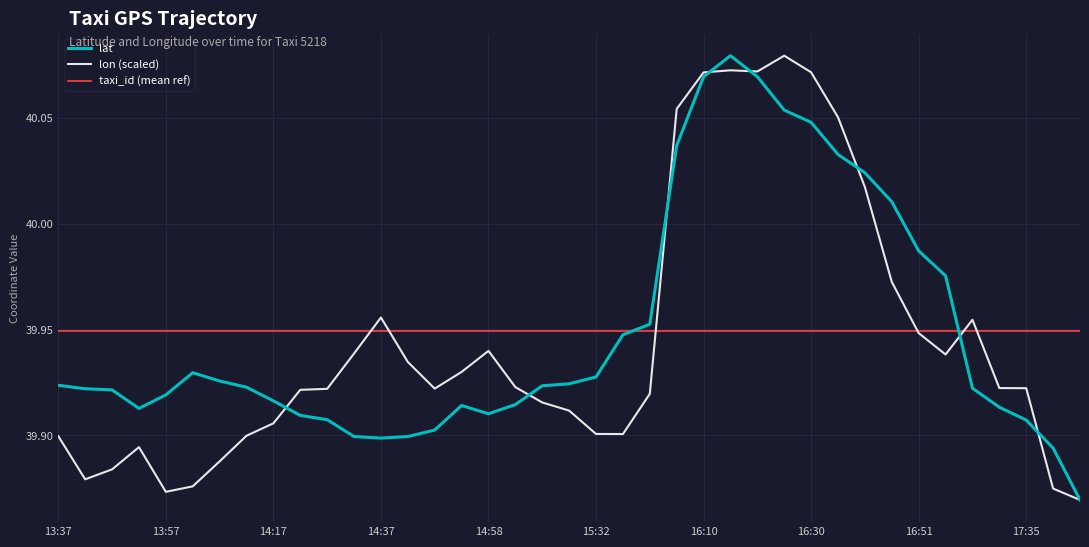

Is it true that lon (scaled) equals 25.6 at 13:57?

False